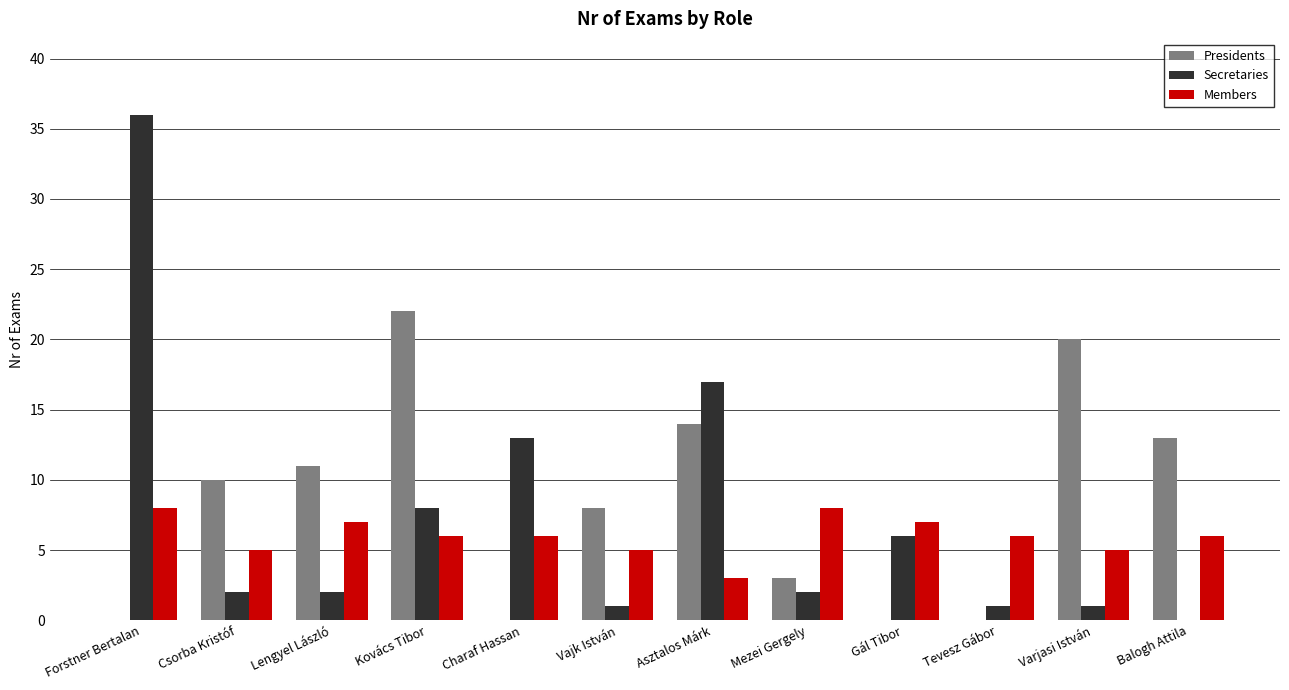

At which category is the sum across all series the highest?

Forstner Bertalan